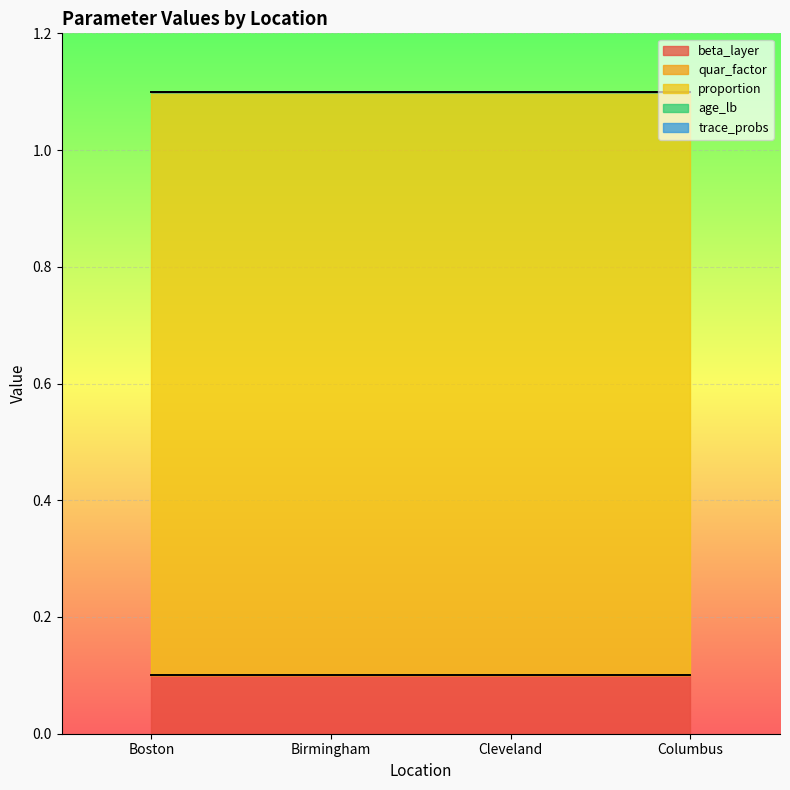

The age_lb series shows 0.0 at Boston. True or false?

True